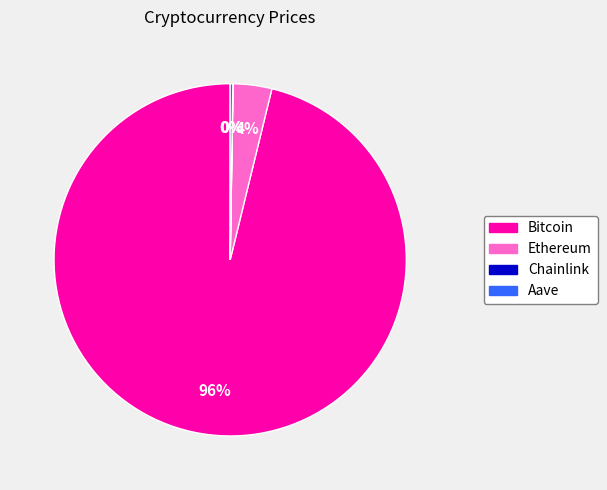

Does any single category account for the majority?

Yes